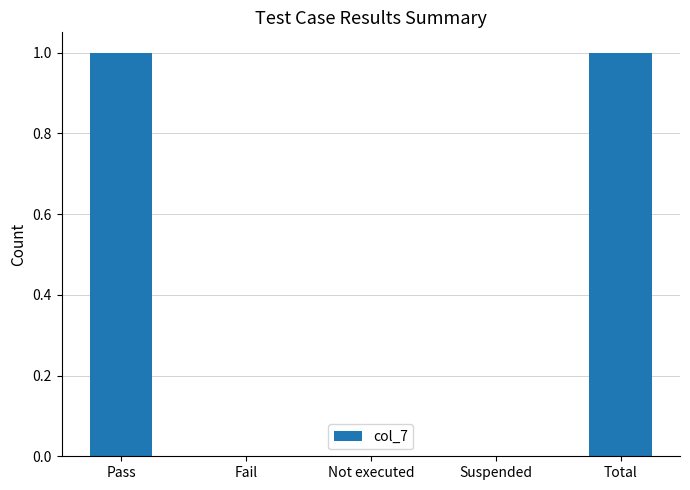

Which has a higher value, Suspended or Pass?

Pass